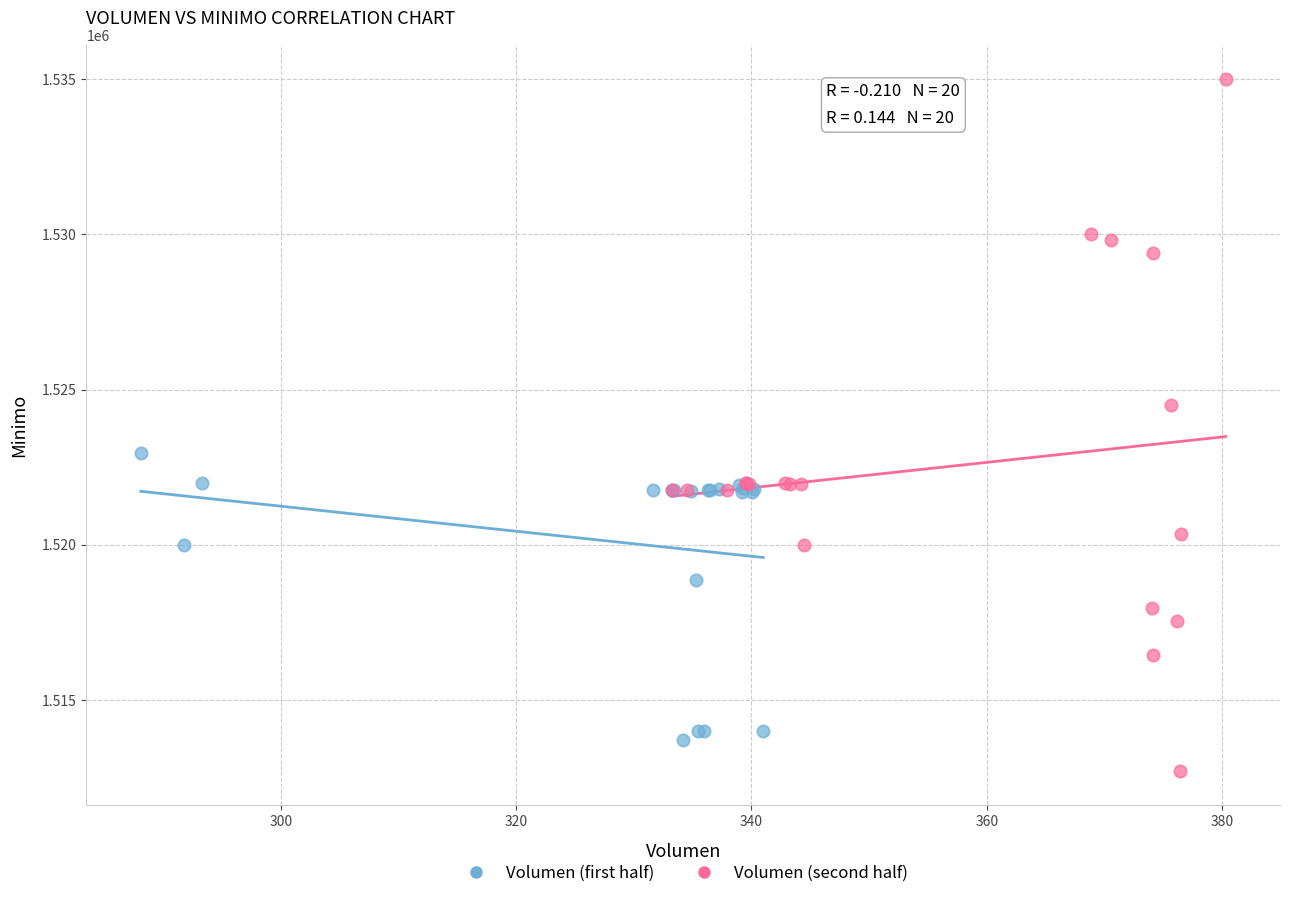

Which series has the widest spread of Y values?

Volumen (second half)